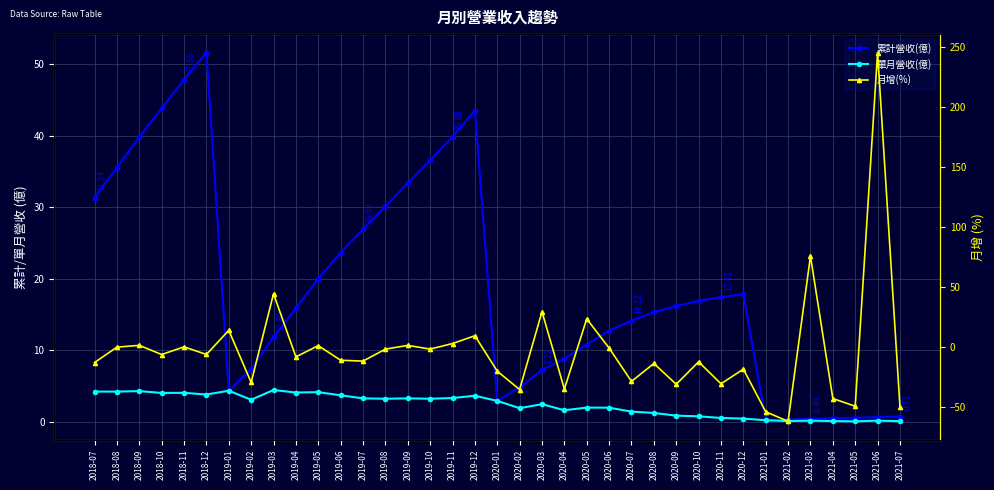

What is the difference between the 單月營收(億) values at 2021-06 and 2020-05?

1.8